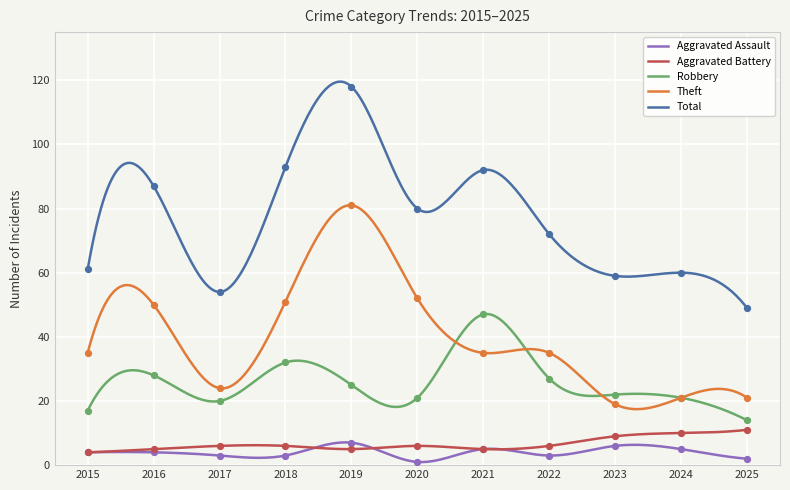

Is the value of Robbery at 2025 greater than the value of Theft at 2023?

No